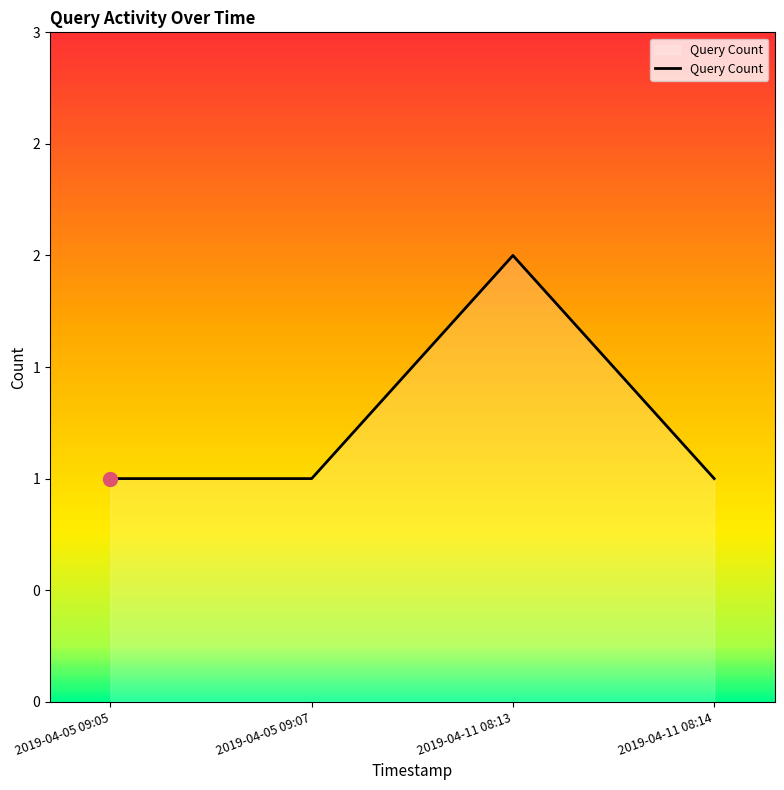

Which has a higher value, 2019-04-05 09:07 or 2019-04-05 09:05?

2019-04-05 09:07